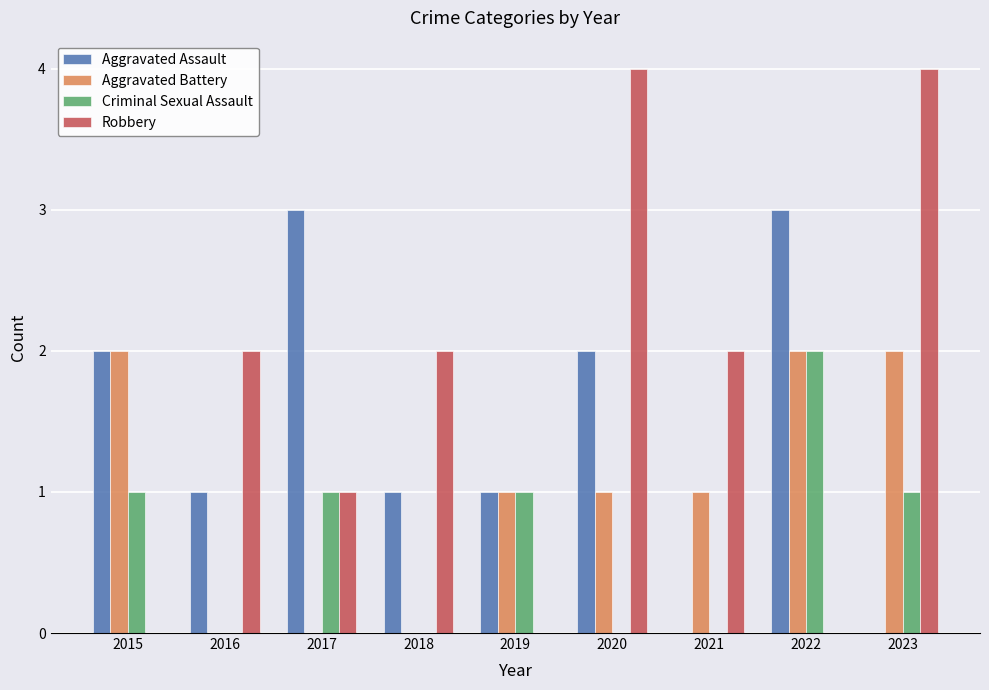

What is the difference between the Criminal Sexual Assault values at 2019 and 2020?

1